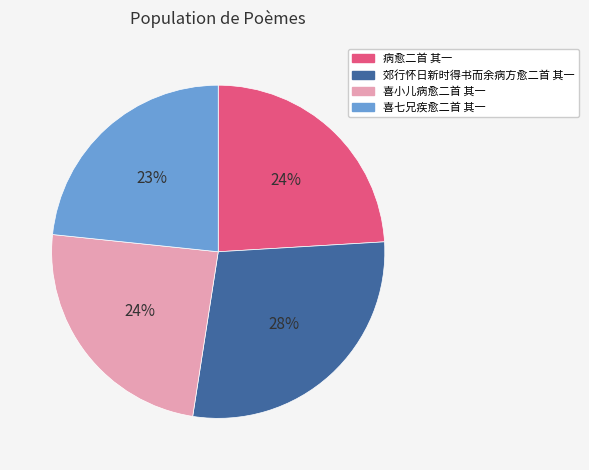

Is the sum of 病愈二首 其一 and 喜七兄疾愈二首 其一 greater than half?

No